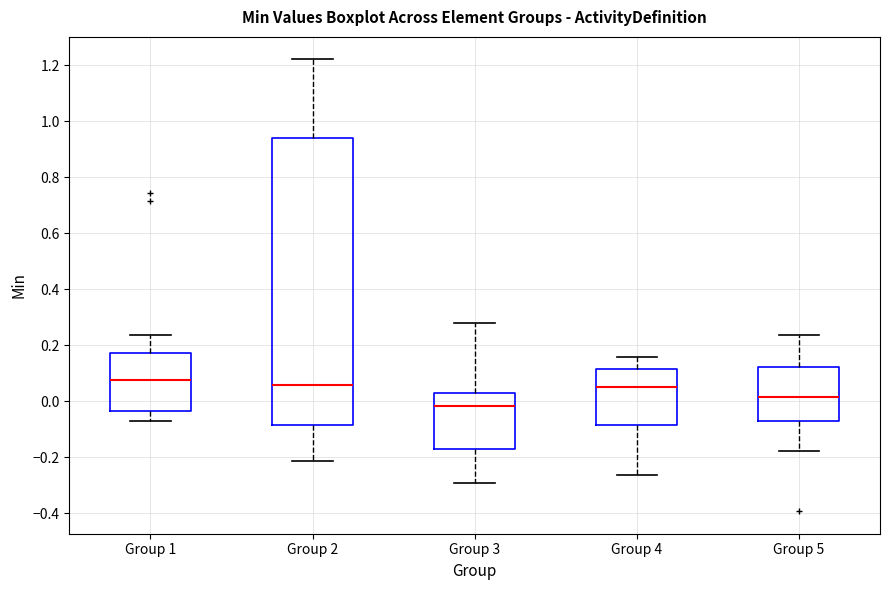

Reading left to right, read every box against the y-axis: the position of its median line, the range the box covers, and the ends of its whiskers. The values are not printed on the chart, so give them approximately, as read against the axis.

Group 1: median 0.08, box -0.04 to 0.18, whiskers -0.08 to 0.24
Group 2: median 0.06, box -0.08 to 0.94, whiskers -0.22 to 1.22
Group 3: median -0.02, box -0.18 to 0.04, whiskers -0.30 to 0.28
Group 4: median 0.04, box -0.08 to 0.12, whiskers -0.26 to 0.16
Group 5: median 0.02, box -0.08 to 0.12, whiskers -0.18 to 0.24